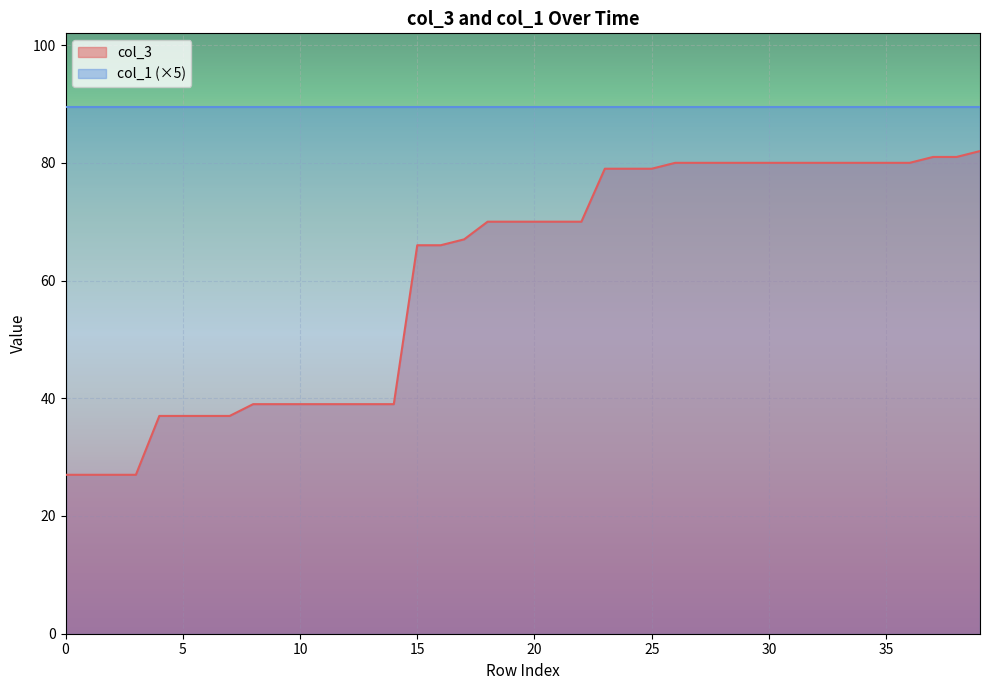

Is it true that col_1 (×5) equals 149.3 at 5?

False